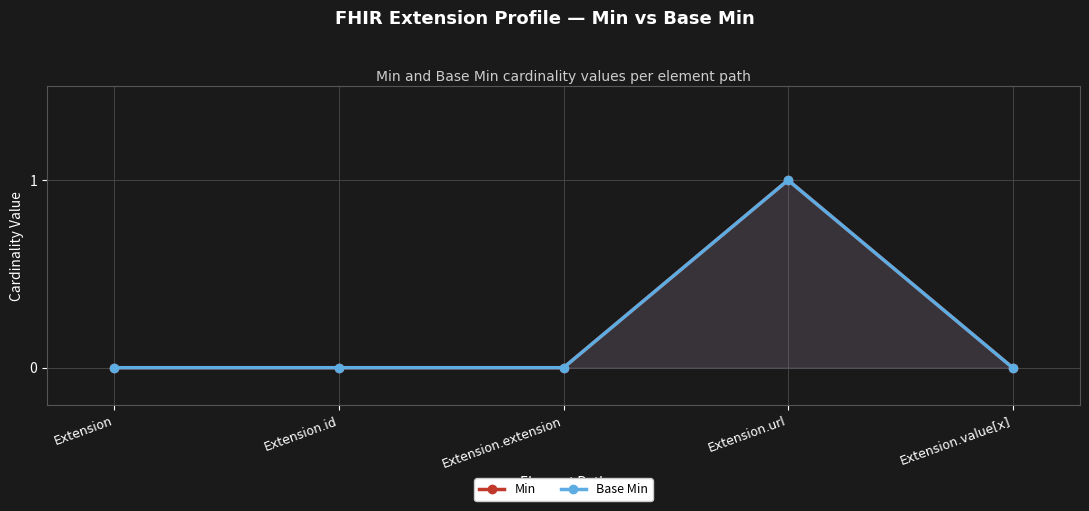

Which series has the largest total across all categories?

Min